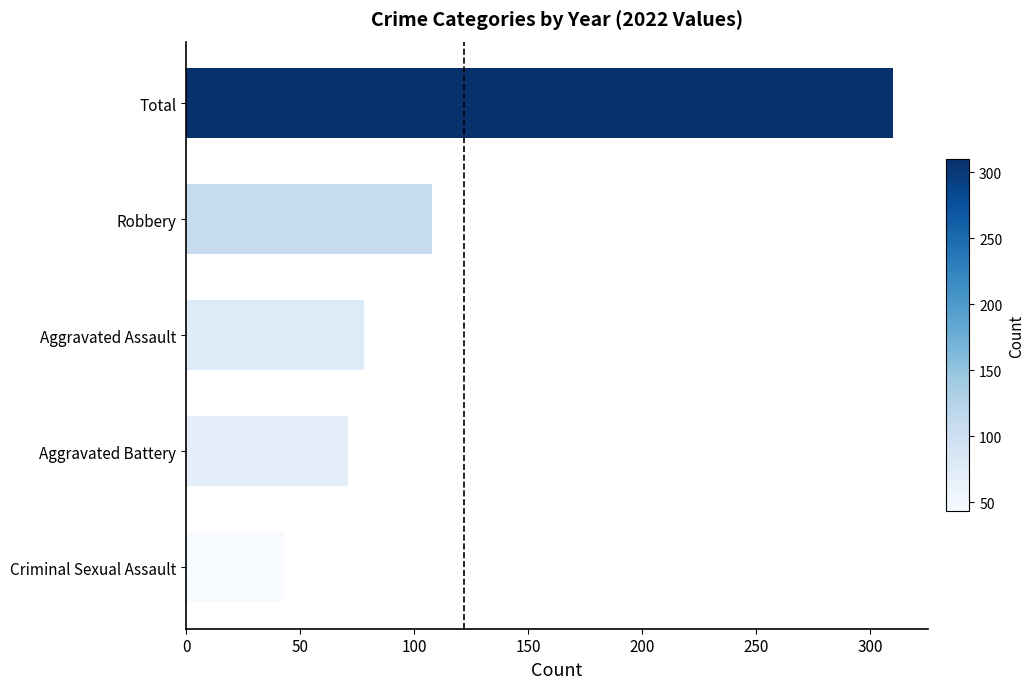

Reading bottom to top, extract all data points from this chart.

Criminal Sexual Assault=43	Aggravated Battery=71	Aggravated Assault=78	Robbery=108	Total=310